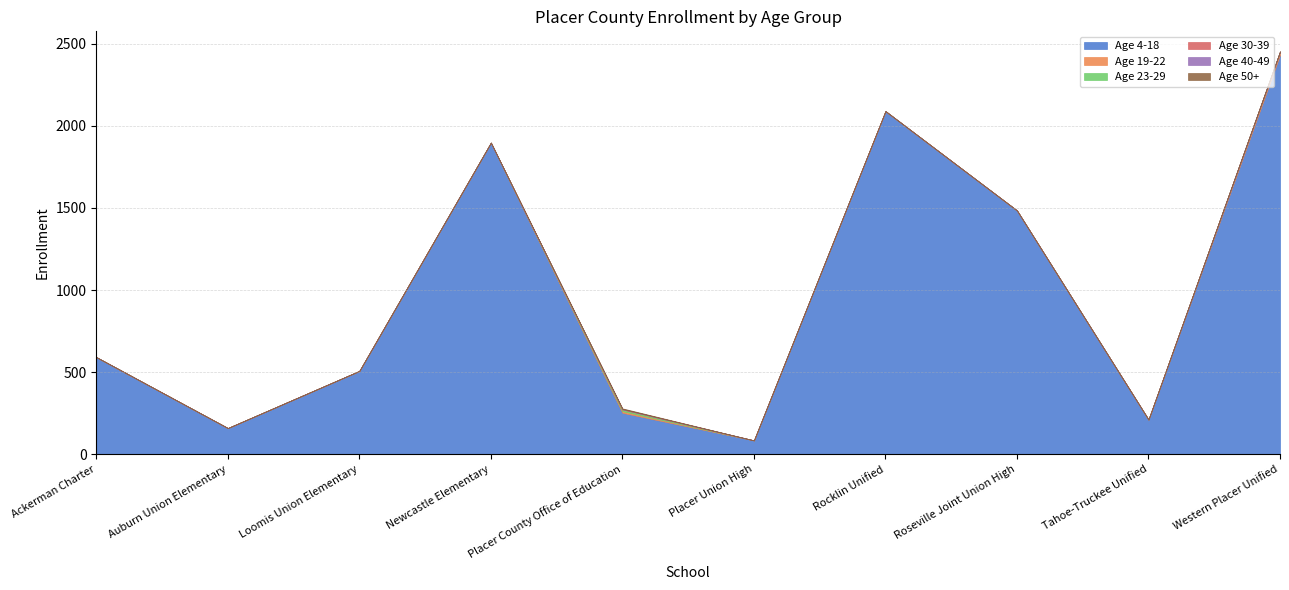

How many interior local peaks does the Age 50+ series have?

1